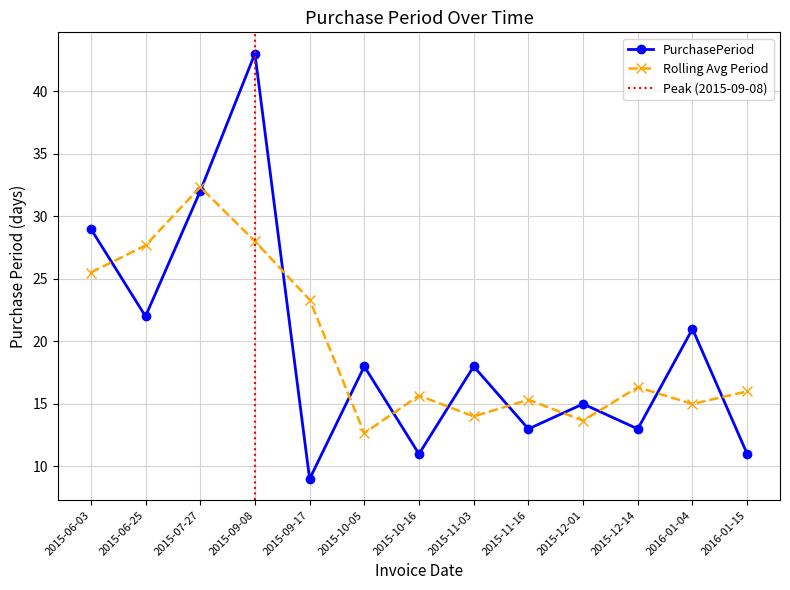

What is the smallest value displayed?

9